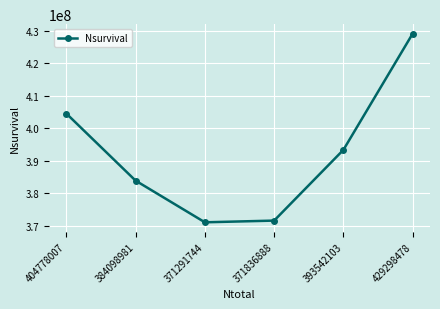

How many series are shown in this chart?

1